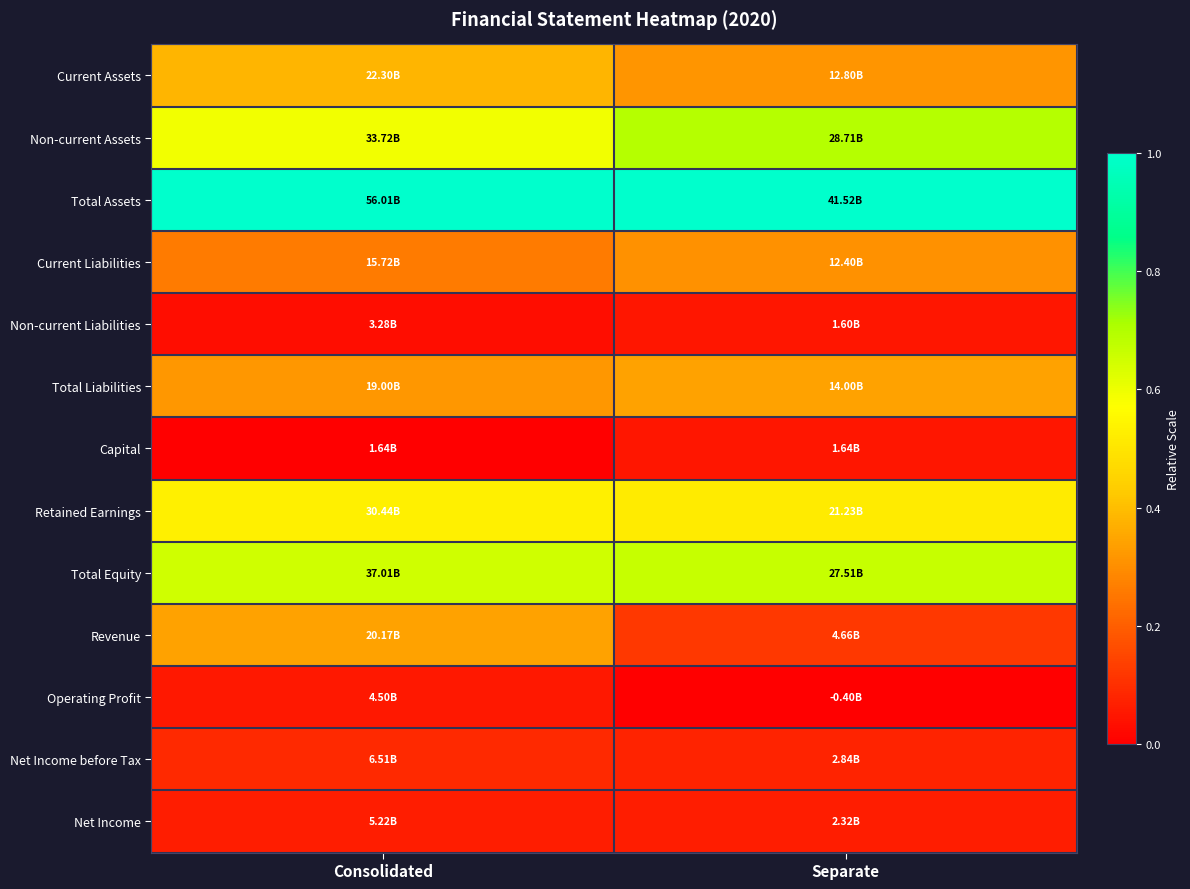

Which series changed the most between Consolidated and Separate?

Revenue